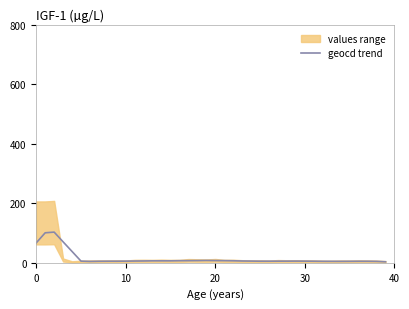

What is the value of the 20th point from the left?

7.9